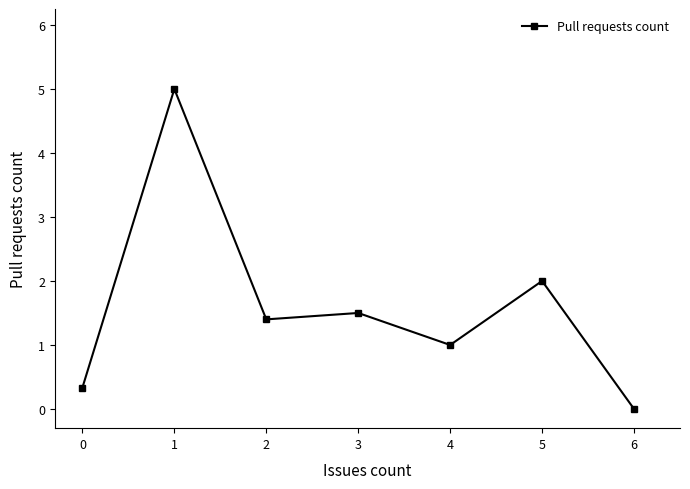

At which label does the data first exceed 1?

1